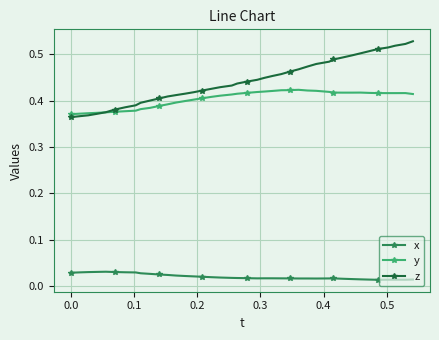

List the series in order of their peak value, highest first.

z, y, x